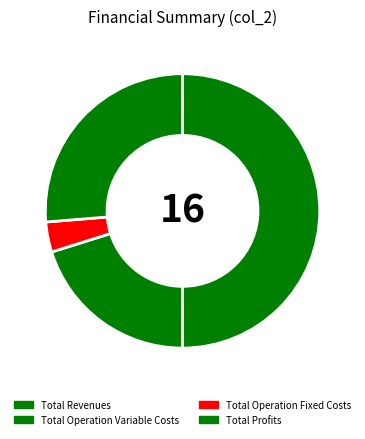

Which has a higher value, Total Operation Variable Costs or Total Revenues?

Total Revenues